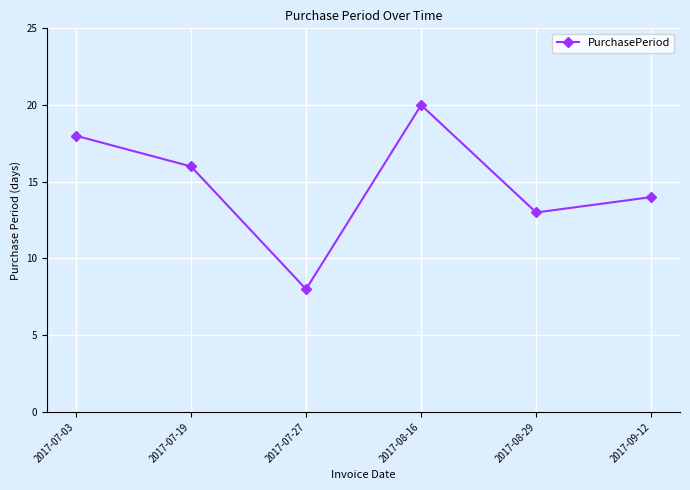

What is the difference between the maximum and minimum values?

12